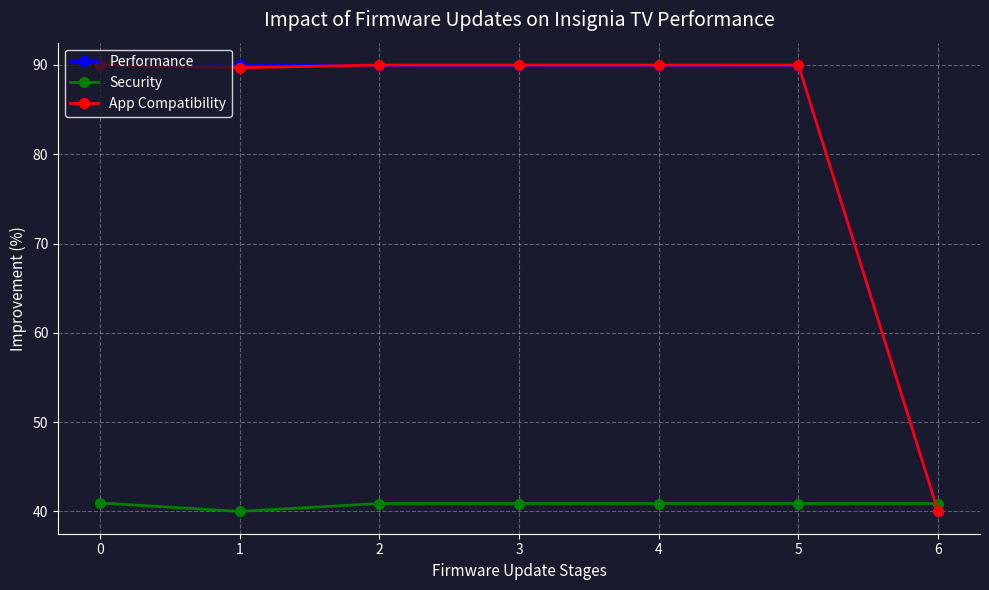

What is the approximate value of Performance at 6?

40.0